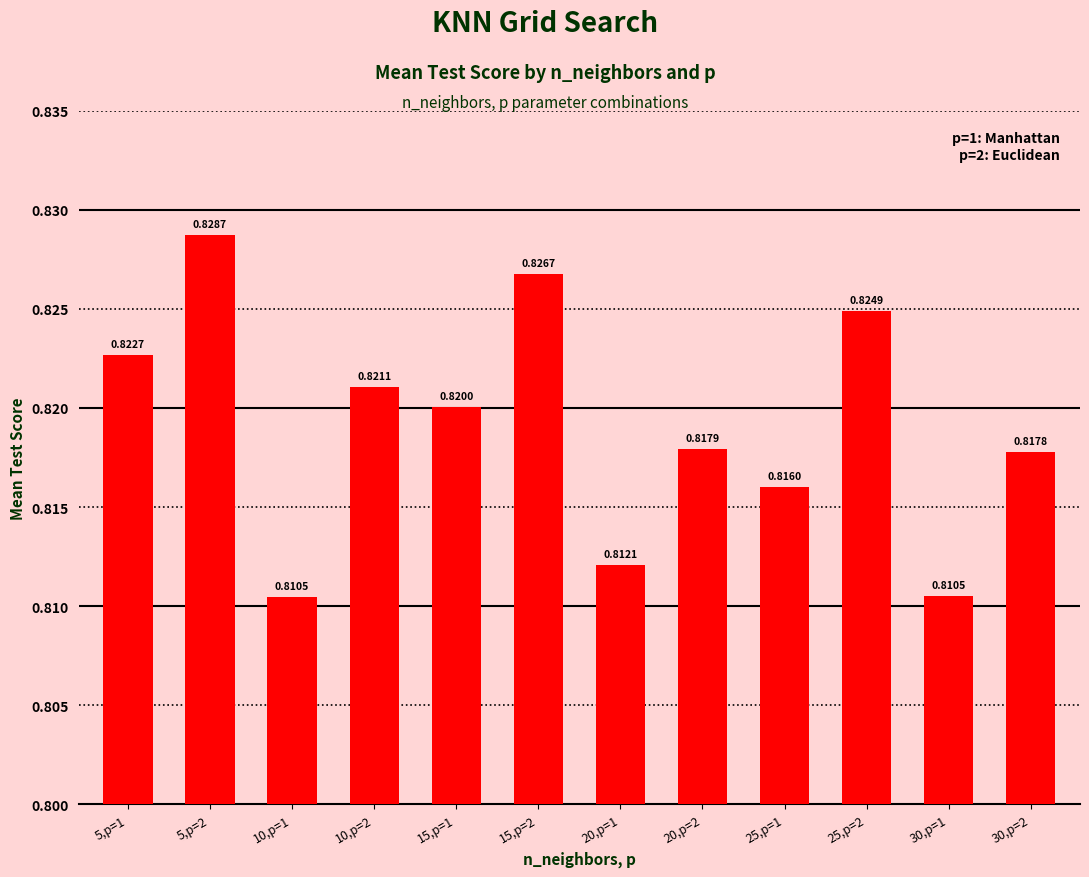

Which has a higher value, 30,p=1 or 5,p=2?

5,p=2